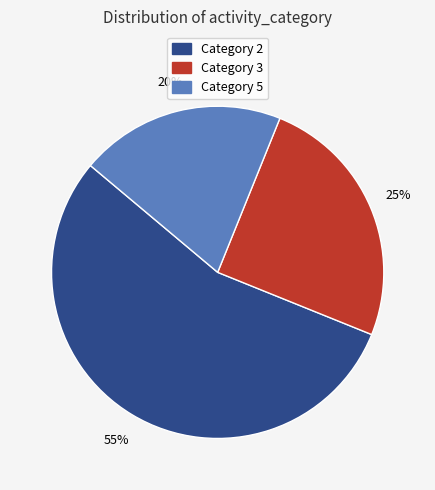

Count the number of slices in the pie.

3